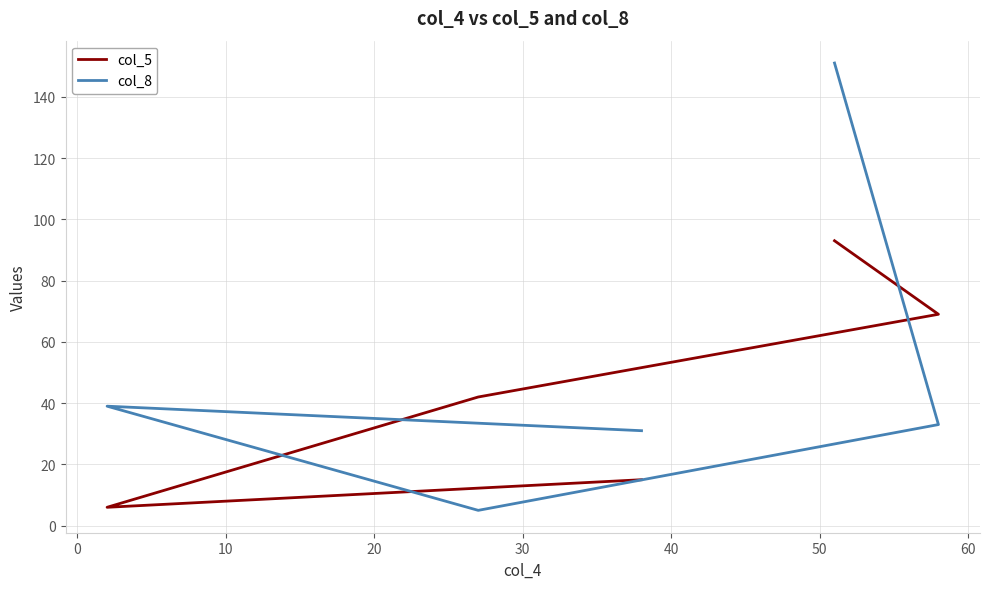

Does the chart have visible grid lines?

Yes